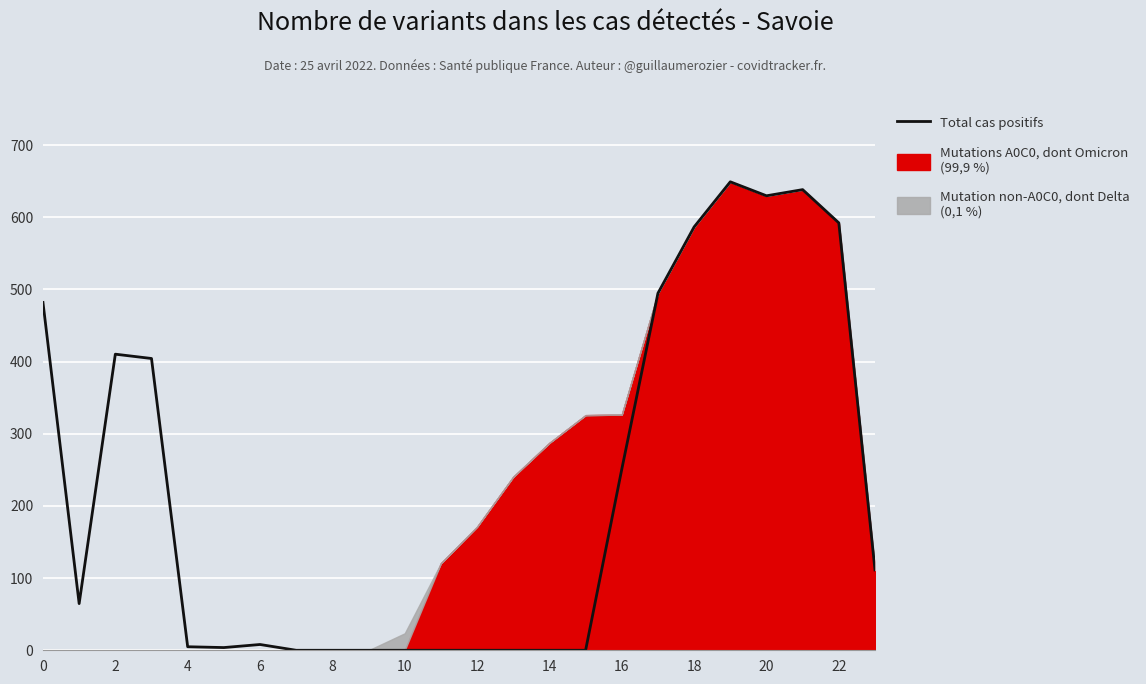

How many points are higher than both their immediate neighbors (excluding endpoints)?

4